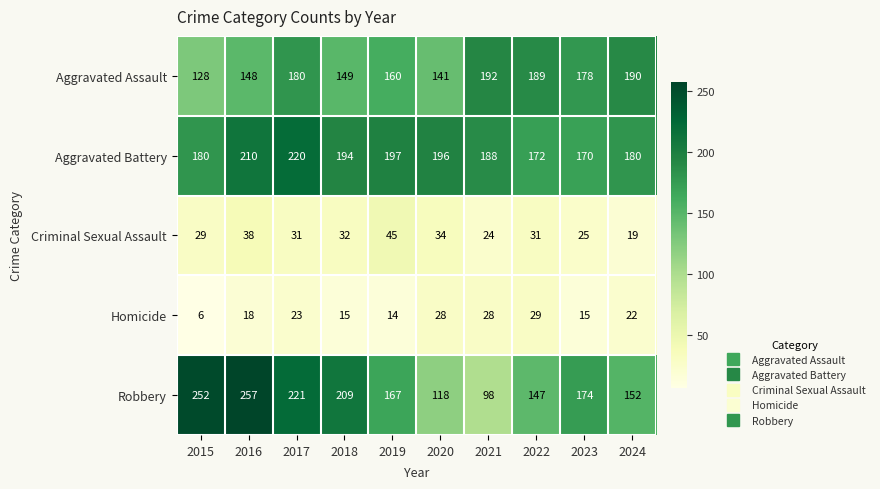

At how many categories does at least one series exceed 54?

10